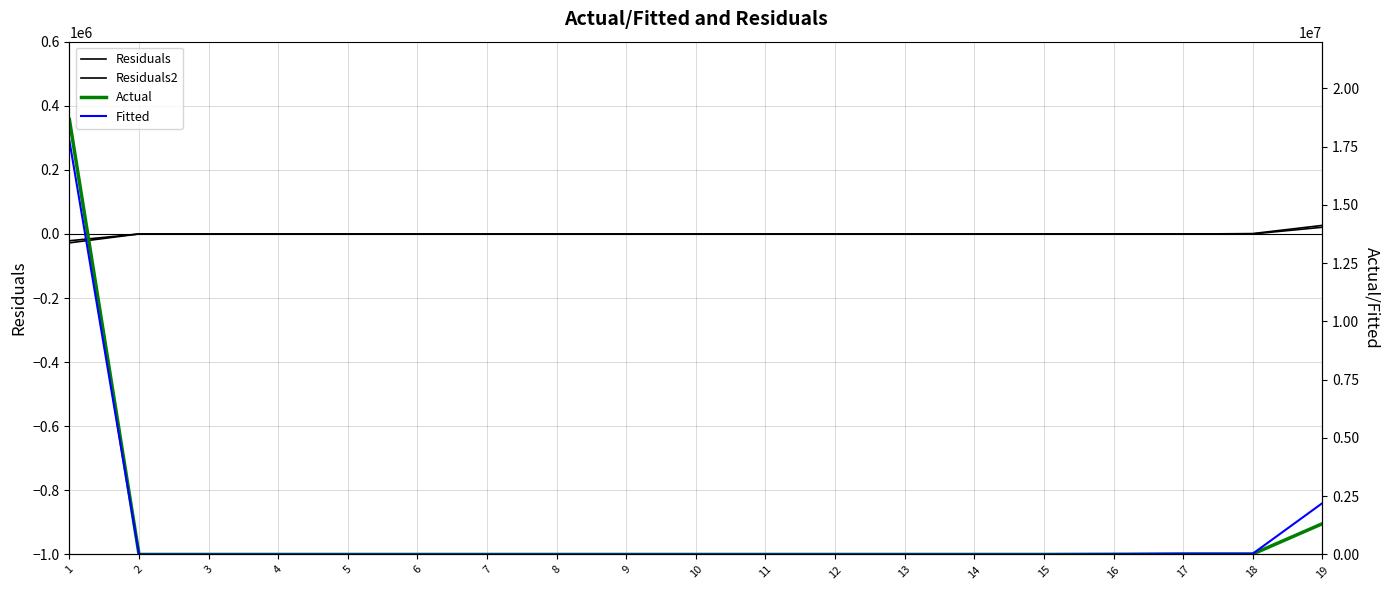

How many lines are shown in the chart?

4